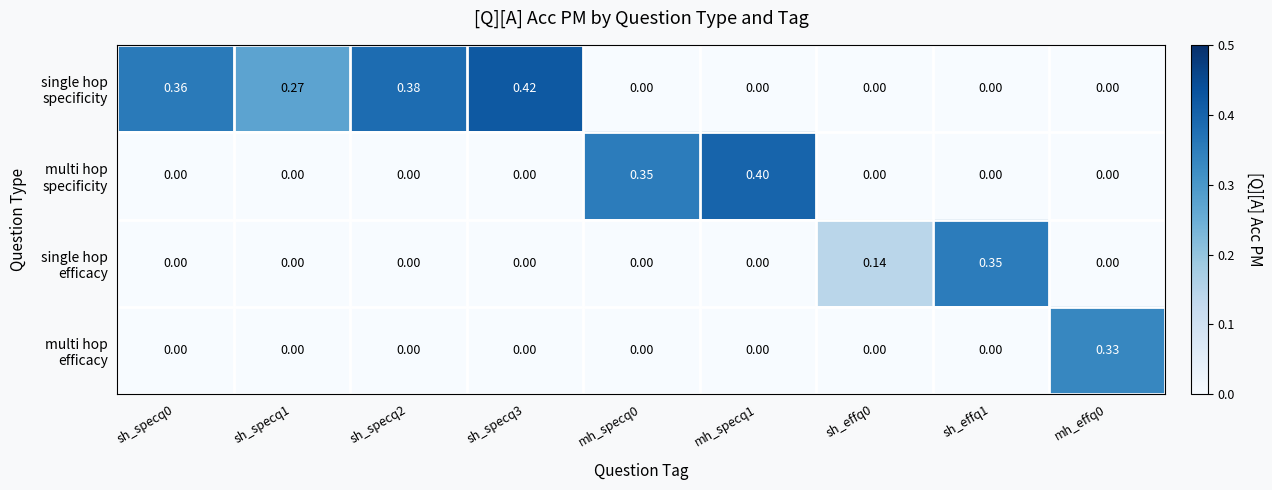

List the series in order of their peak value, lowest first.

multi hop efficacy, single hop efficacy, multi hop specificity, single hop specificity